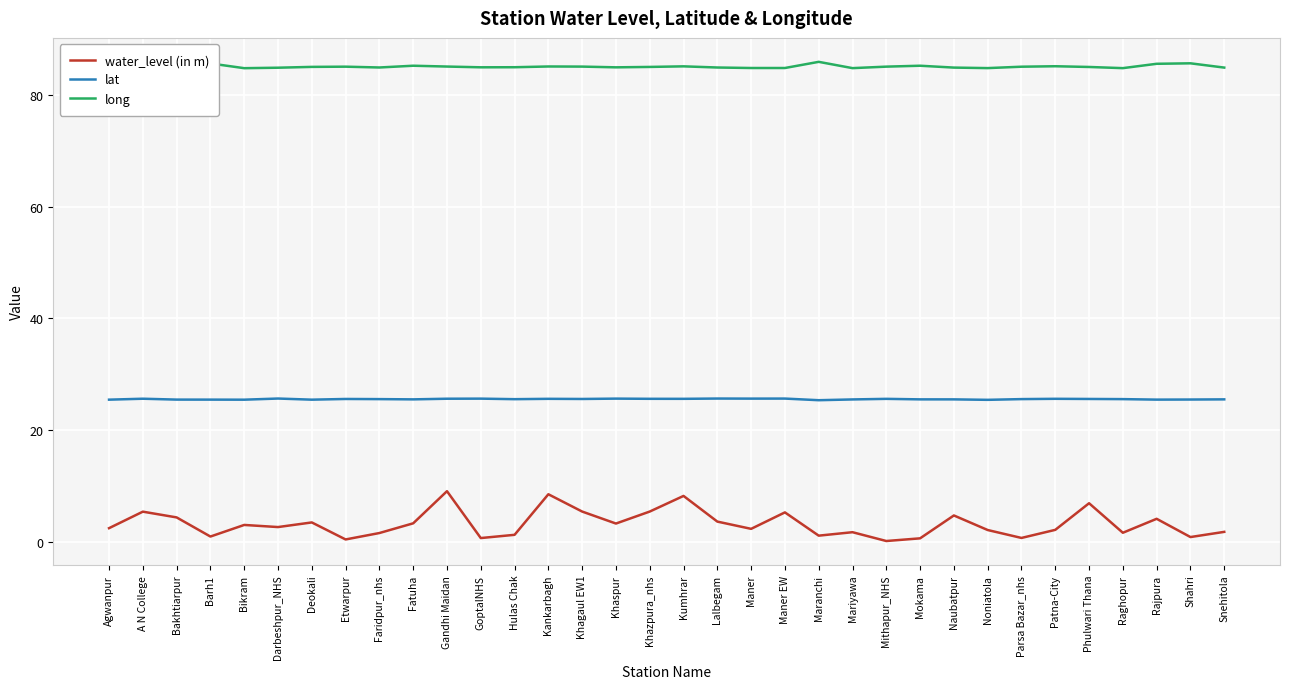

Which series has the largest range (max minus min)?

water_level (in m)